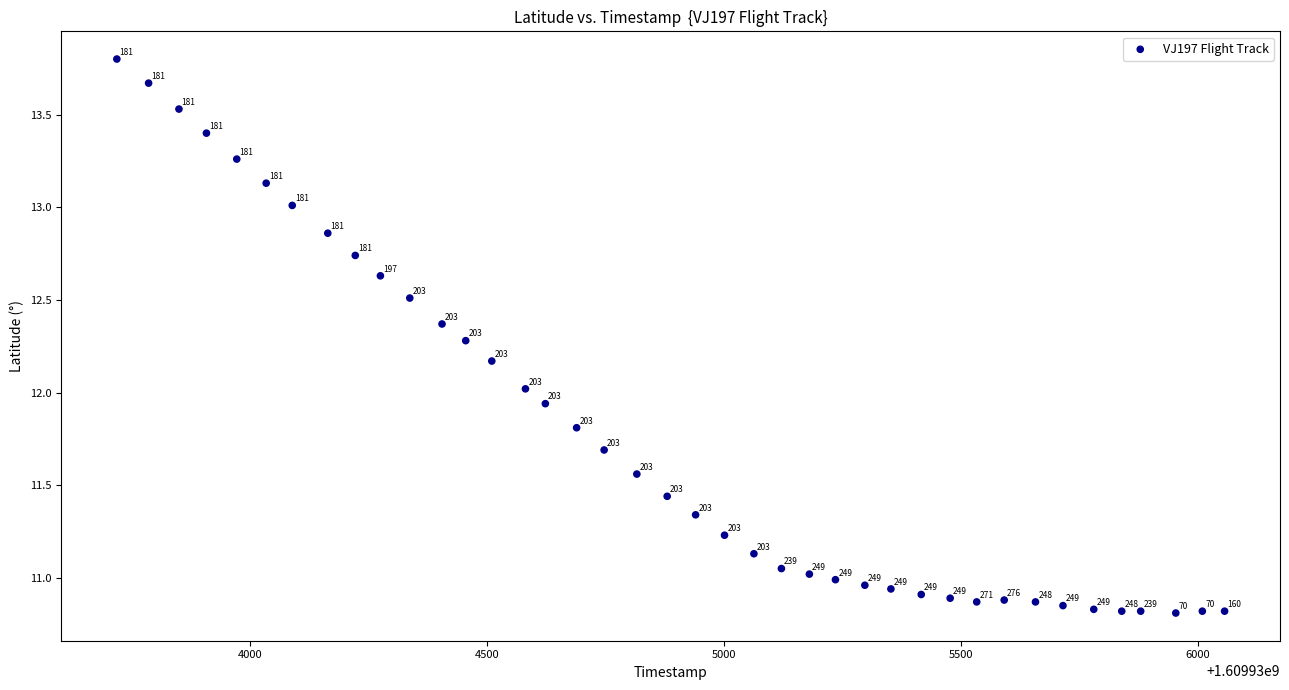

What is the range of Y values (max minus min)?

3.0